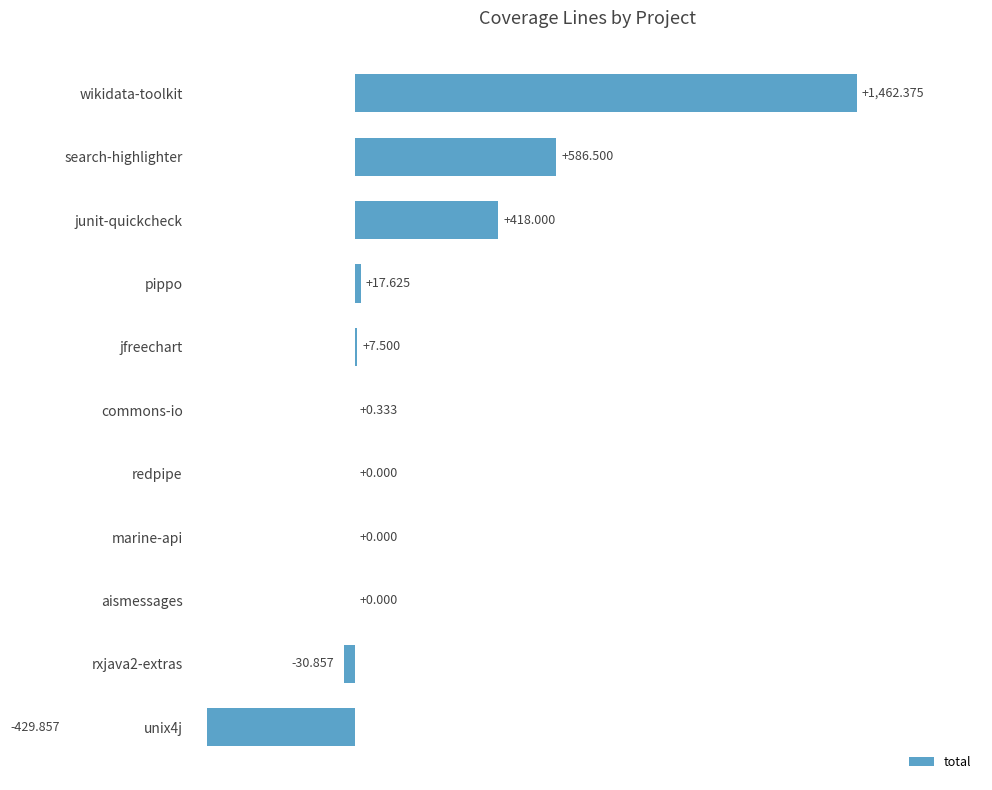

Which category has the highest value across all series?

wikidata-toolkit